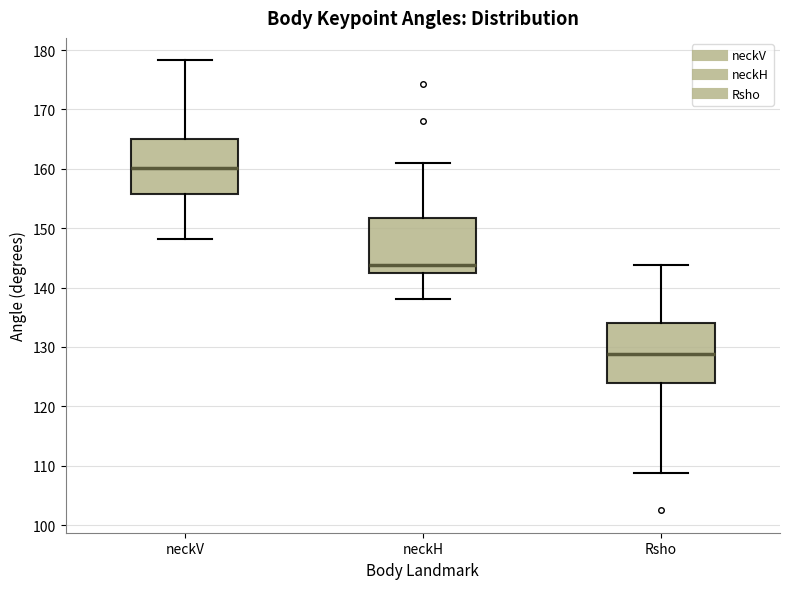

Where does the lower whisker of the box for Rsho end on the y-axis? The values are not printed on the chart, so give them approximately, as read against the axis.

109